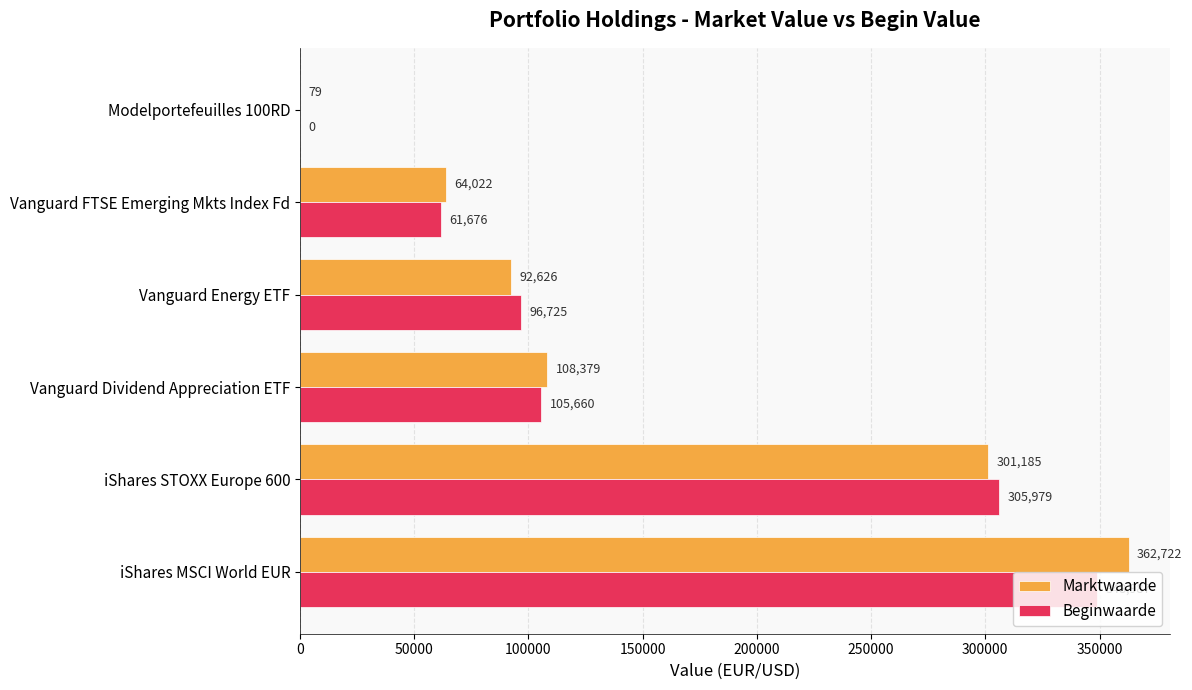

How many categories are shown in the chart?

6